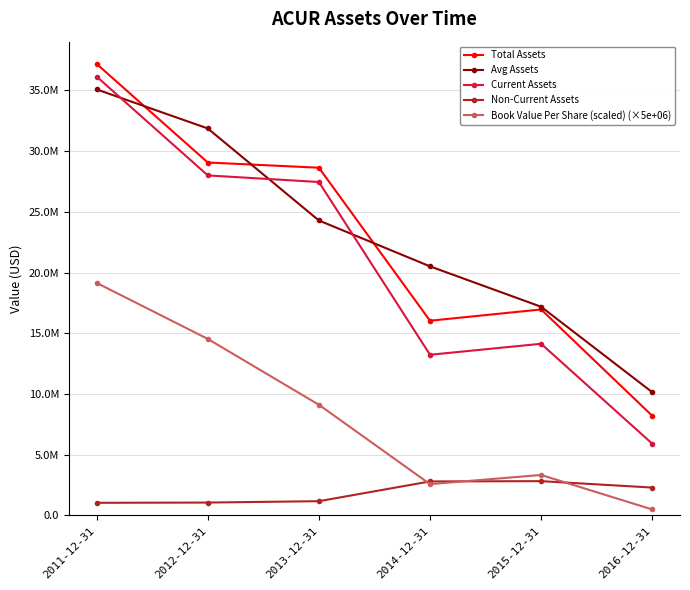

What are all the series names shown in the legend?

Total Assets, Avg Assets, Current Assets, Non-Current Assets, Book Value Per Share (scaled) (×5e+06)